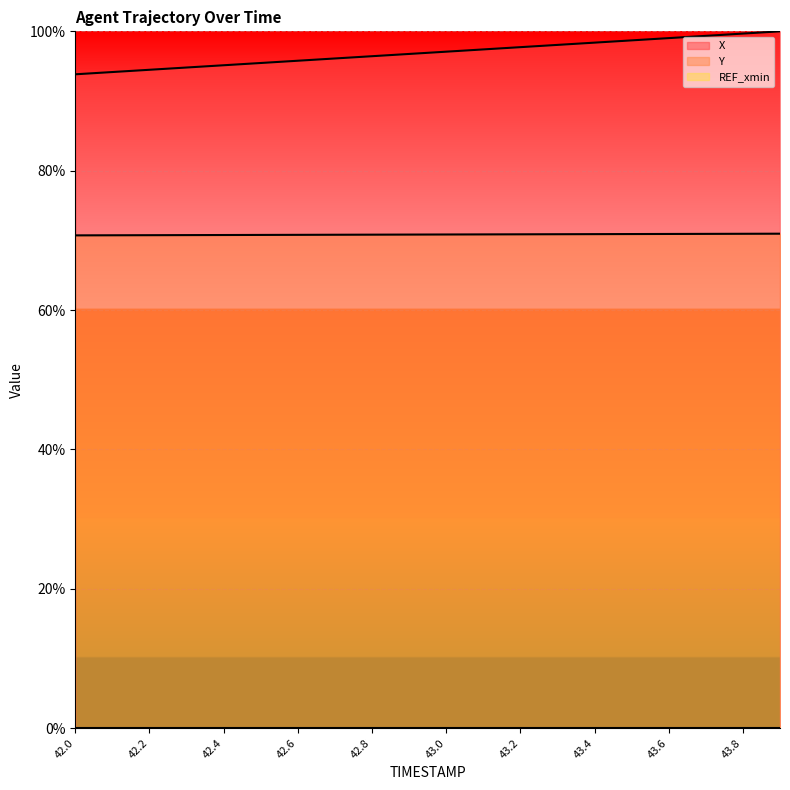

At which label does X first exceed 97?

43.0